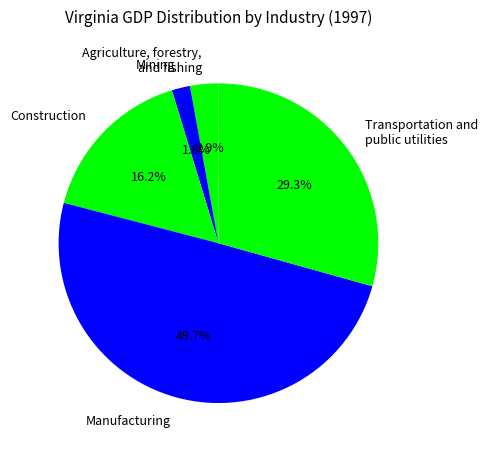

What percentage is the Mining slice, to the nearest percent?

2%